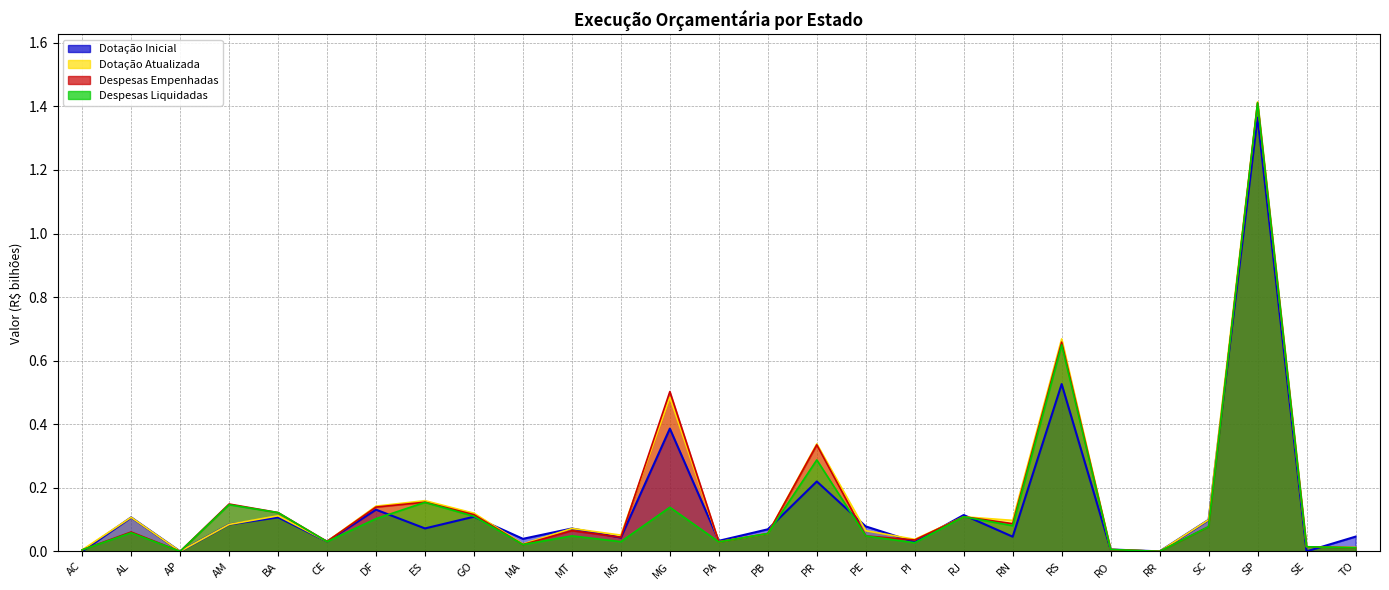

How many lines are shown in the chart?

4